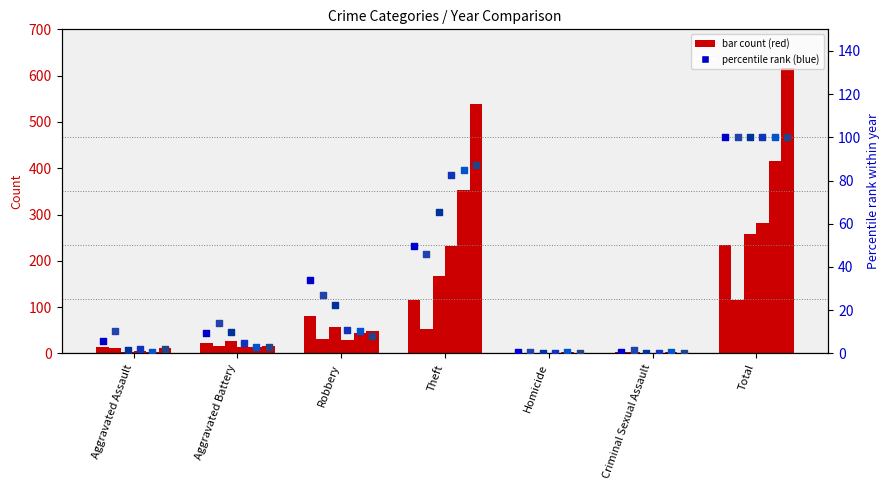

At how many categories does at least one series exceed 78?

2